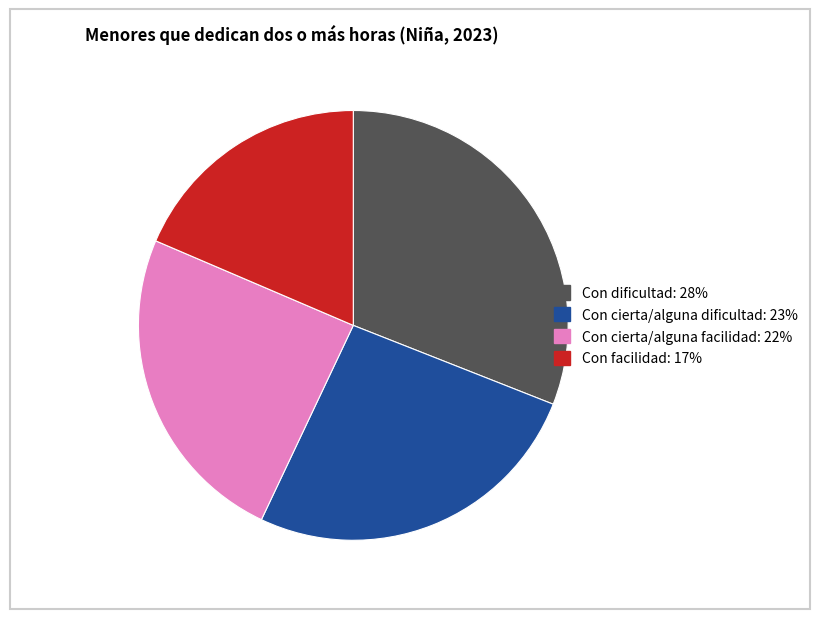

Count the number of slices in the pie.

4